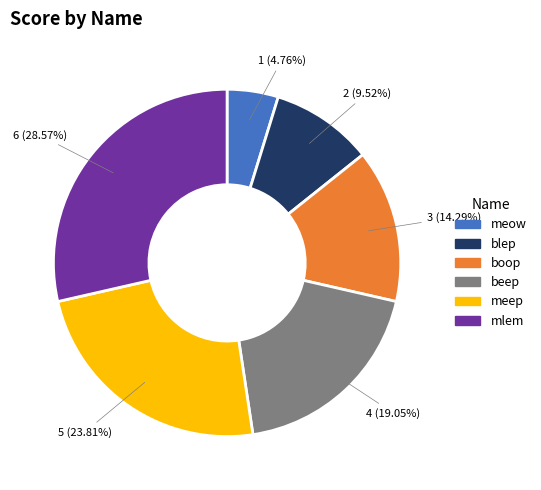

Which slice is the smallest?

meow